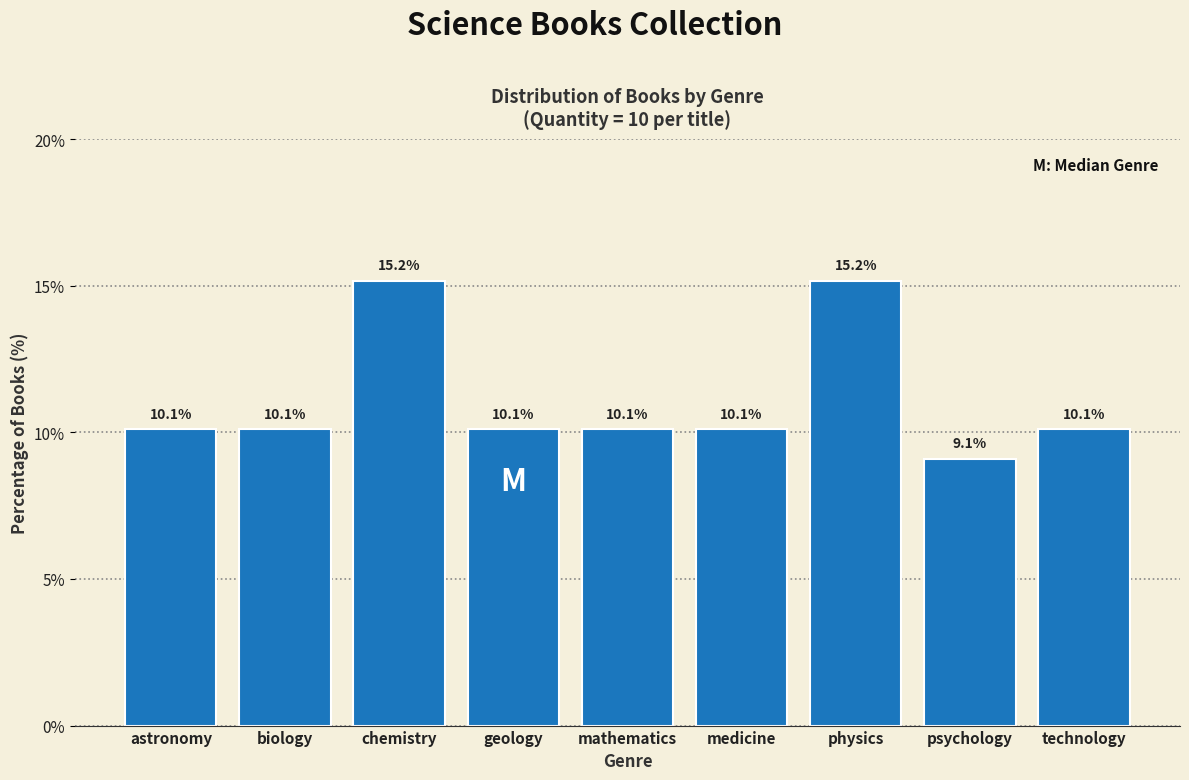

Reading left to right, what are all the values shown in this chart?

astronomy=10.1	biology=10.1	chemistry=15.2	geology=10.1	mathematics=10.1	medicine=10.1	physics=15.2	psychology=9.1	technology=10.1